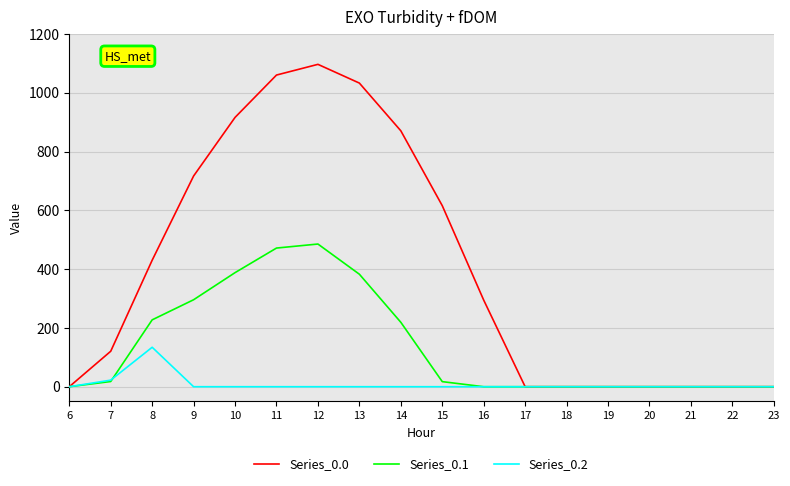

List the series in order of their peak value, highest first.

Series_0.0, Series_0.1, Series_0.2